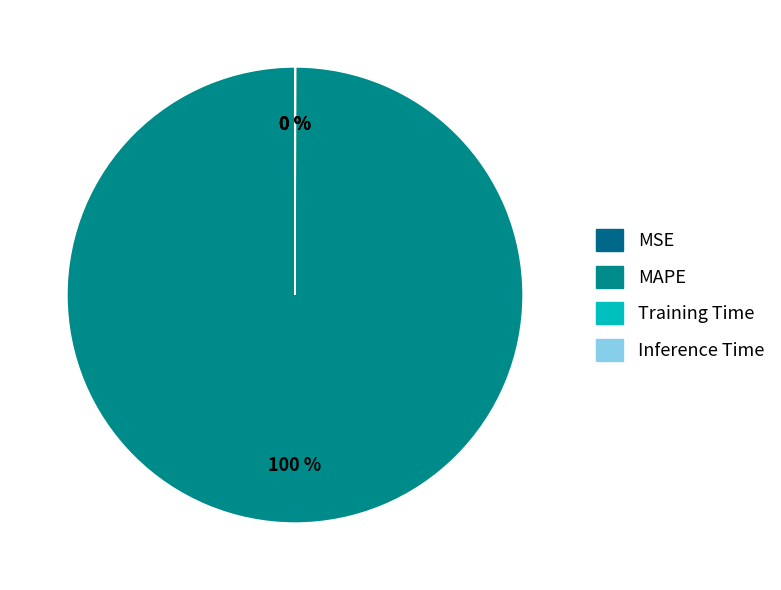

What is the change in value from MAPE to Inference Time?

-69.4